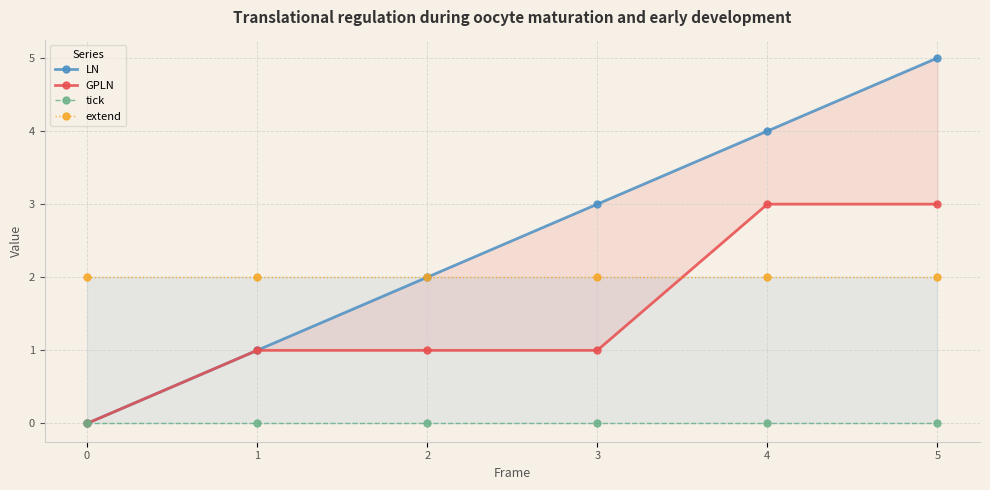

What is the spread (max minus min) of values at 5?

5